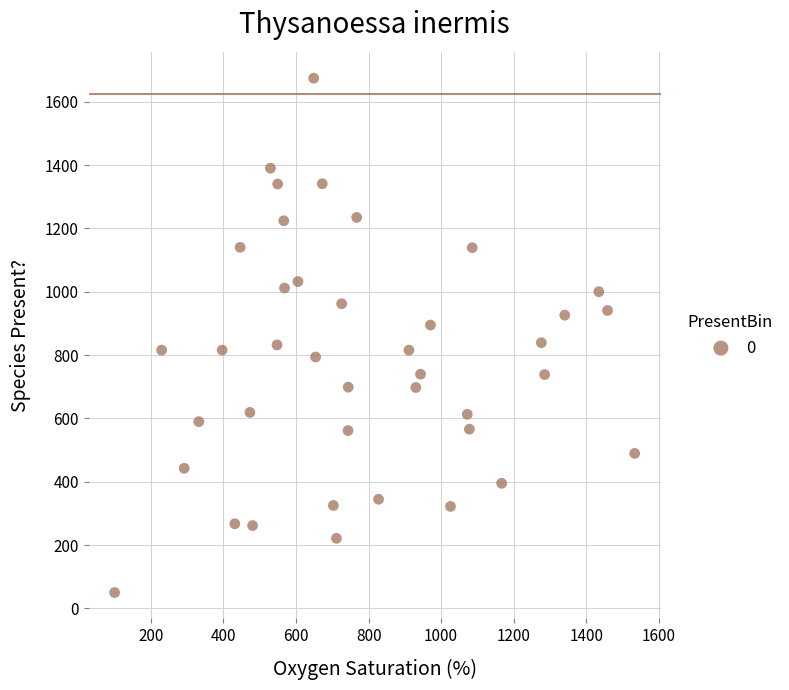

What is the range of X values (max minus min)?

1433.5